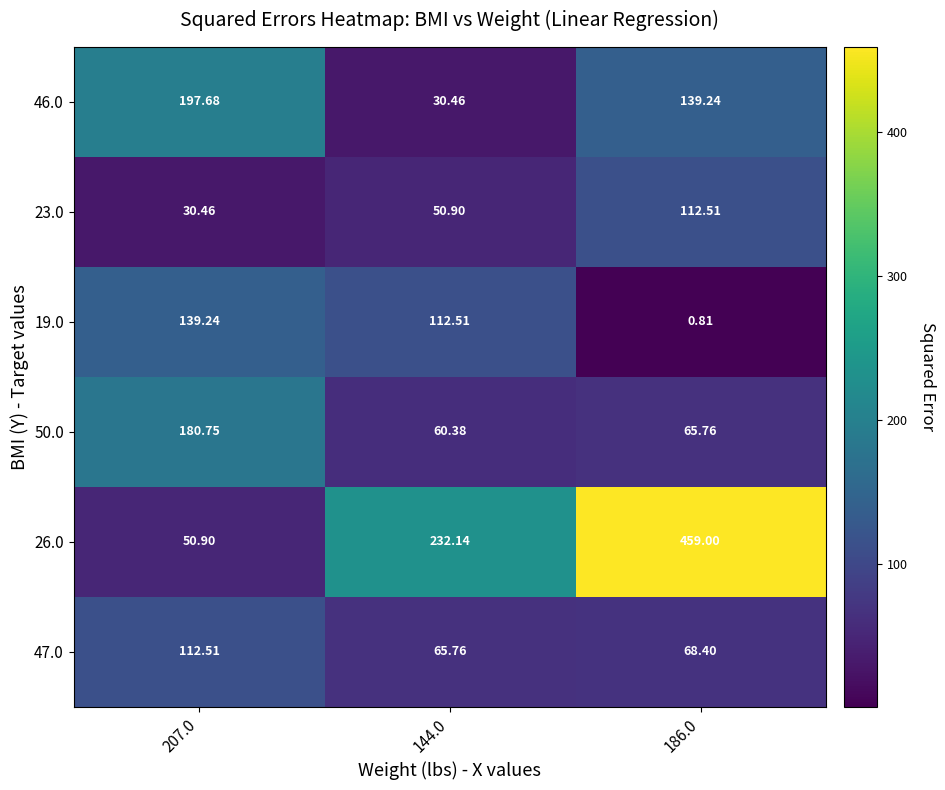

Is the value of 23.0 at 207.0 greater than the value of 47.0 at 186.0?

No